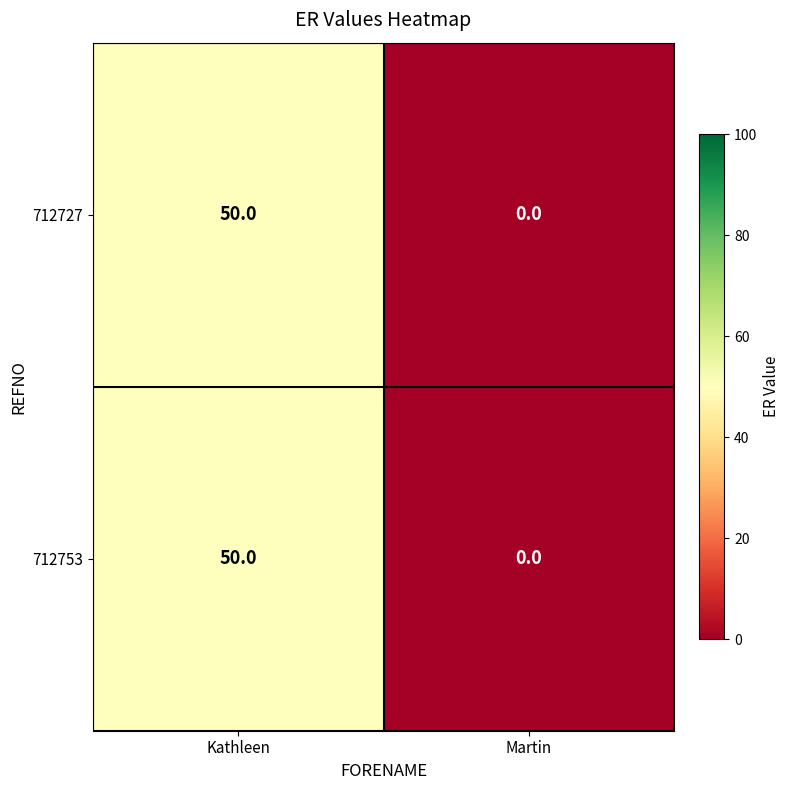

What is the greatest value displayed?

50